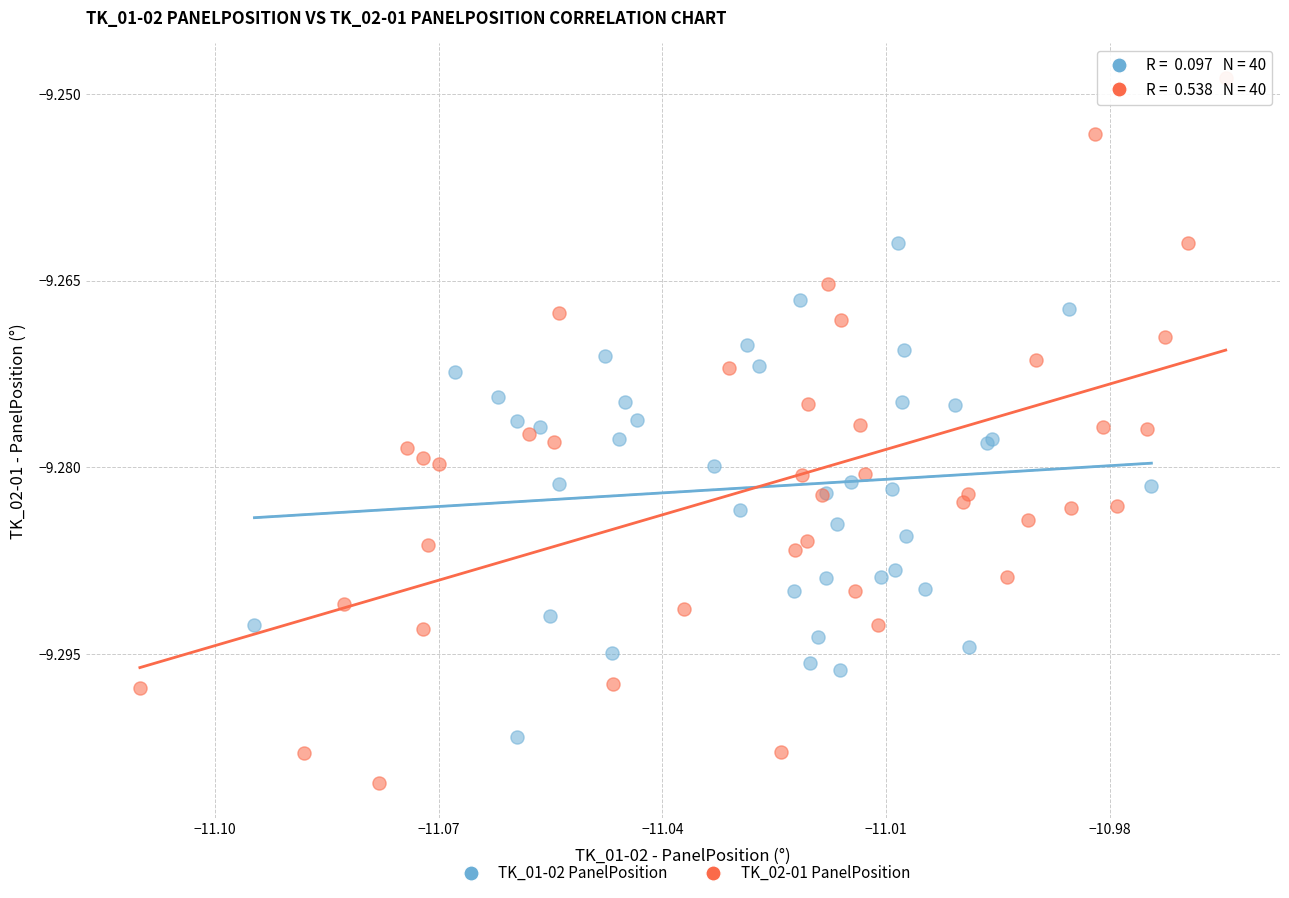

Which series contains the highest Y value?

TK_02-01 PanelPosition